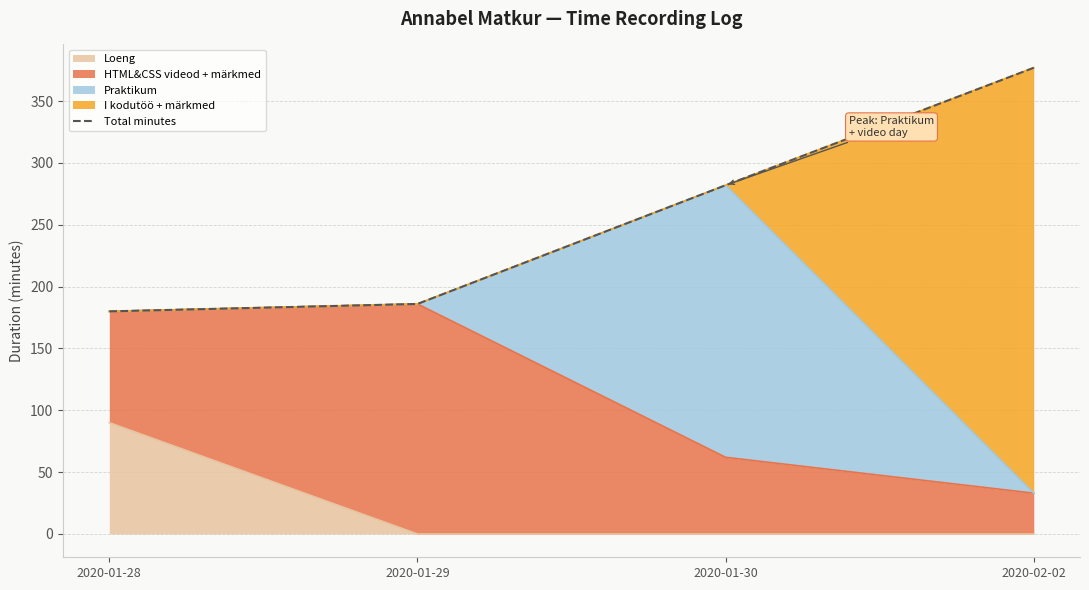

At which label does the data first exceed 282?

2020-02-02